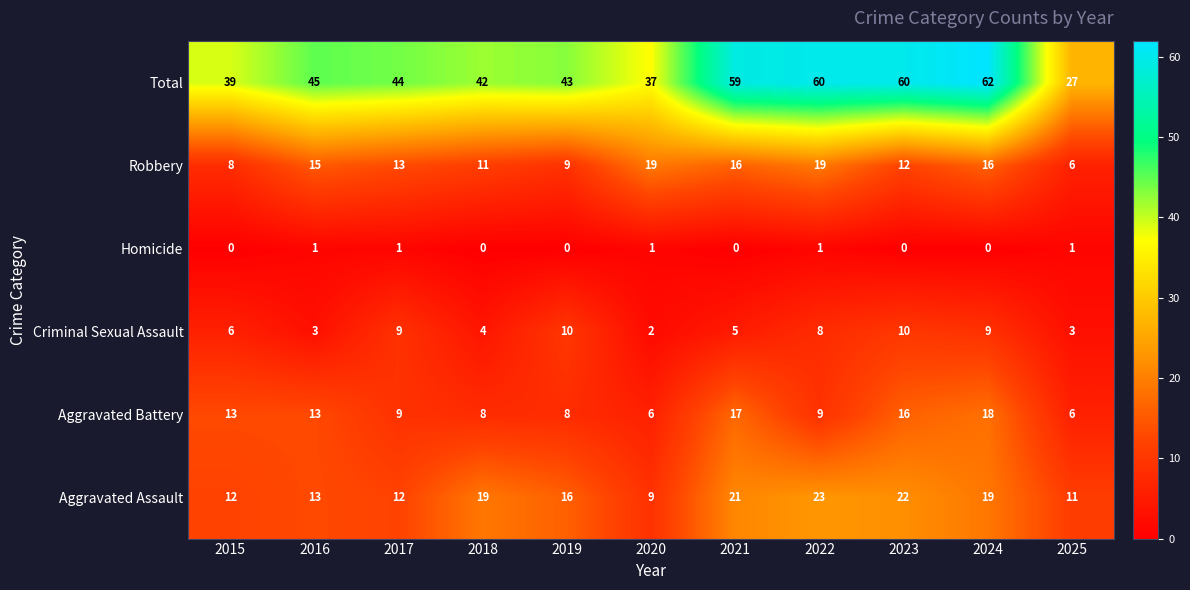

Rank the series at 2023 from lowest to highest value.

Homicide, Criminal Sexual Assault, Robbery, Aggravated Battery, Aggravated Assault, Total